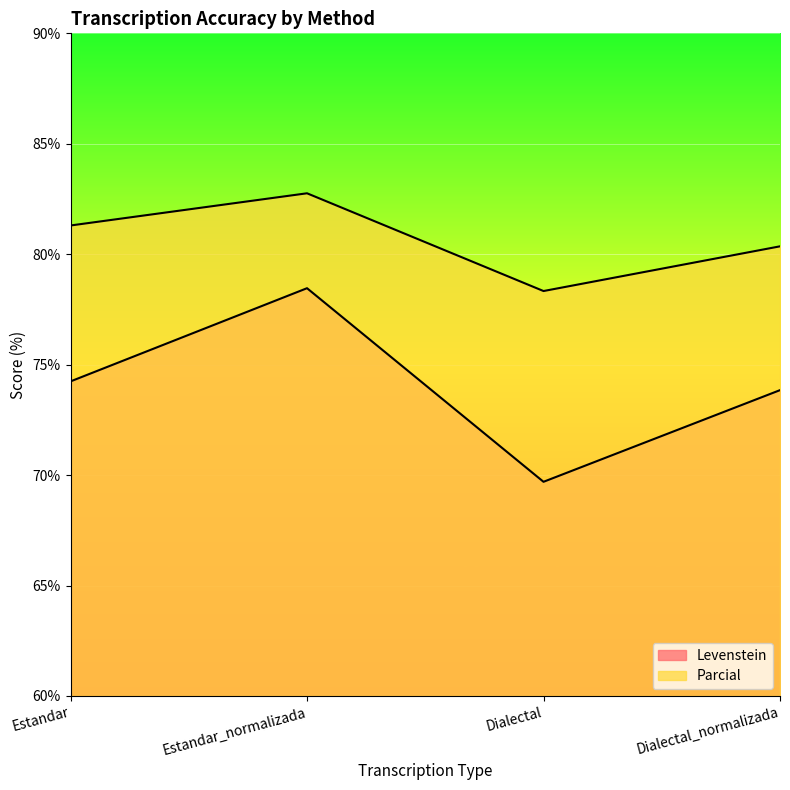

How many interior local peaks does the Levenstein series have?

1